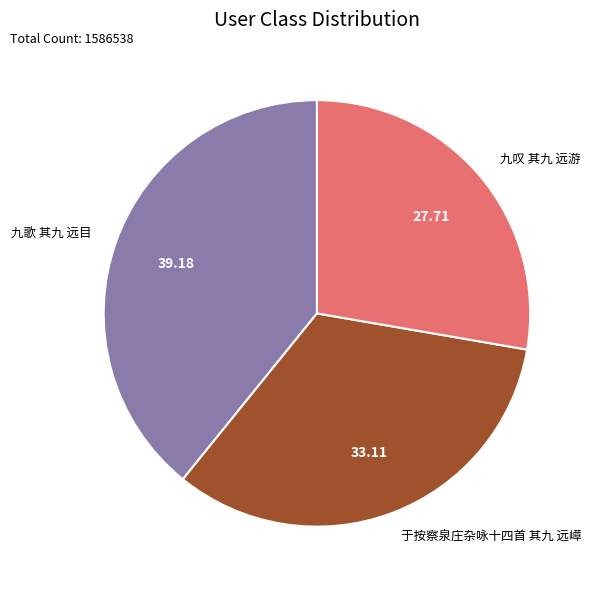

Count the number of slices in the pie.

3